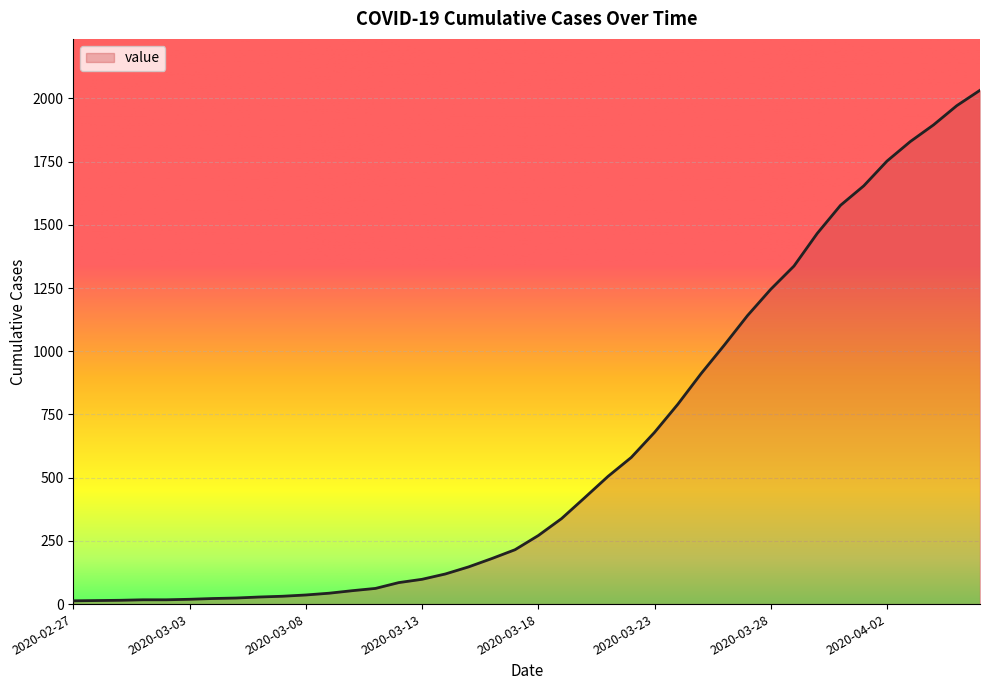

What is the greatest value displayed?

2032